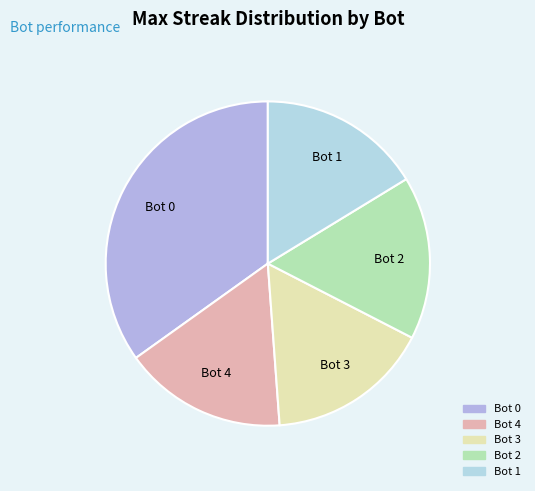

What is the smallest slice in the pie chart?

Bot 4